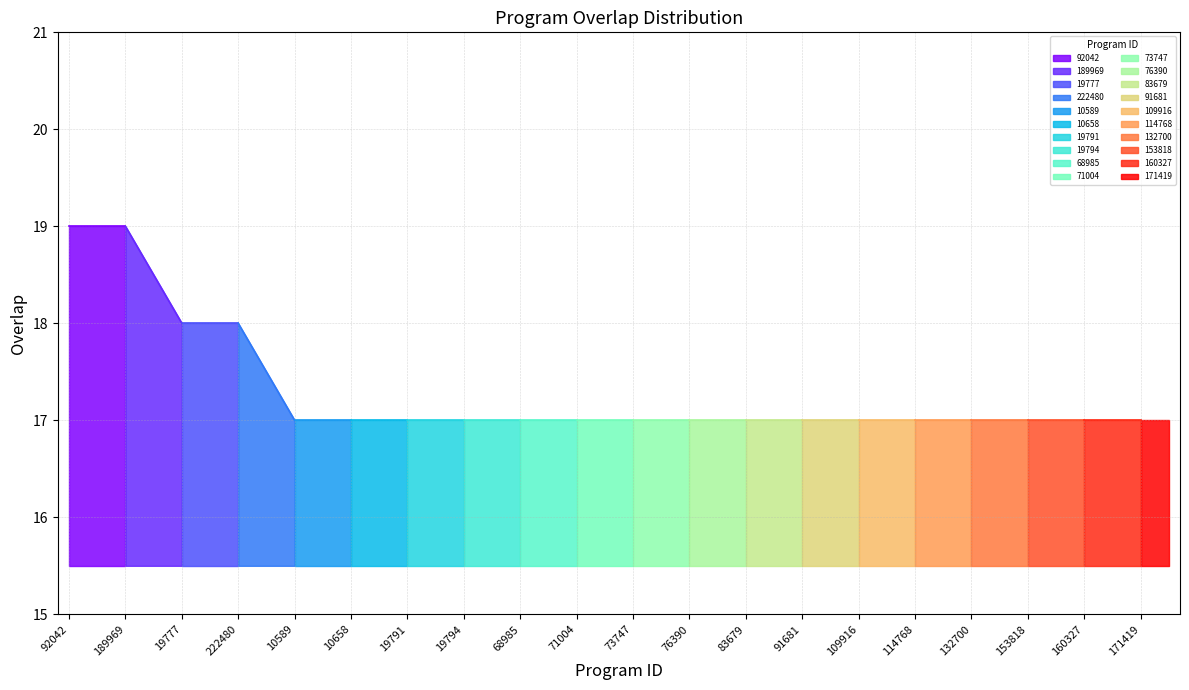

Is it true that the value at 171419 is 7?

False